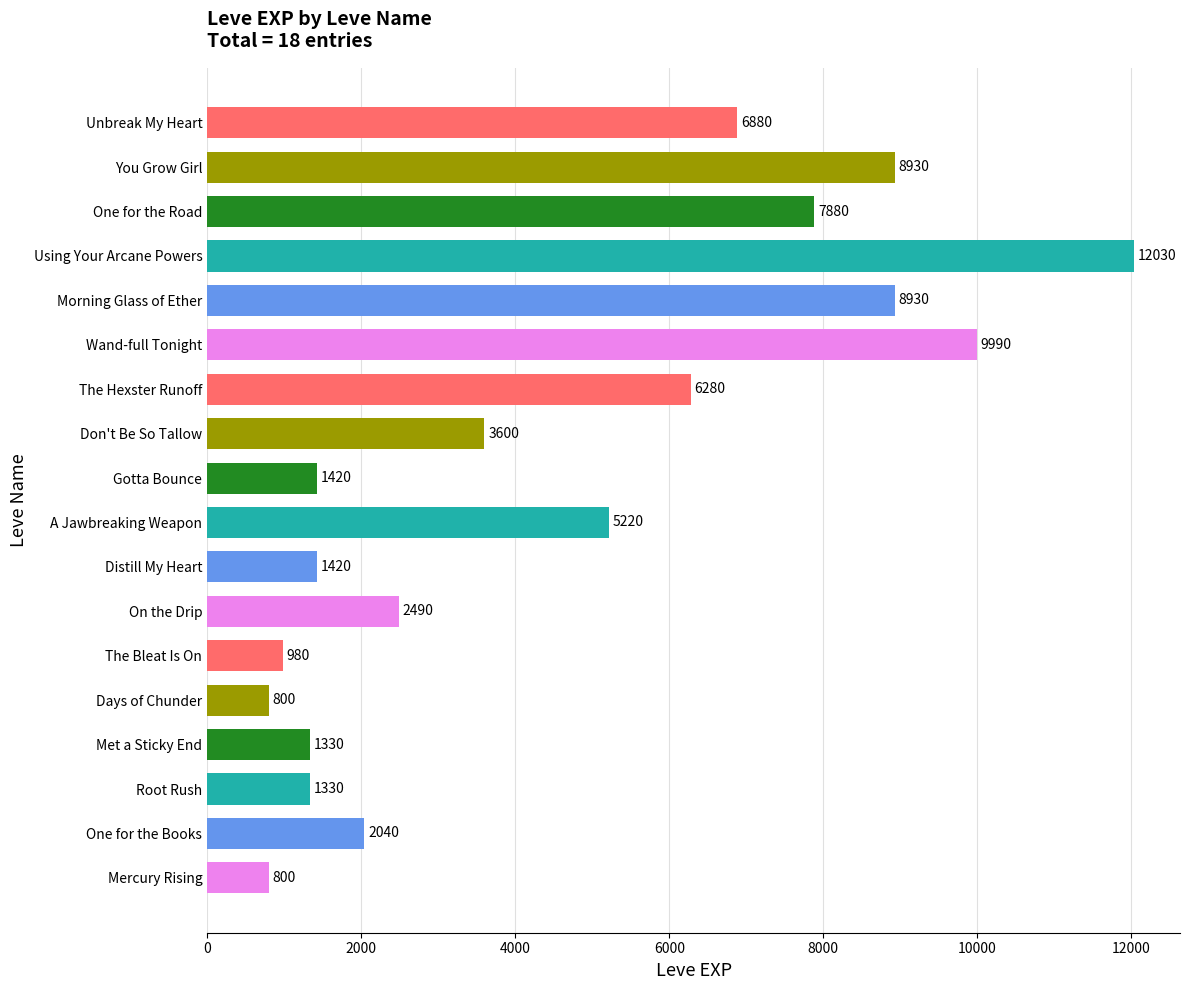

True or false: the data shows 6280 at The Hexster Runoff.

True